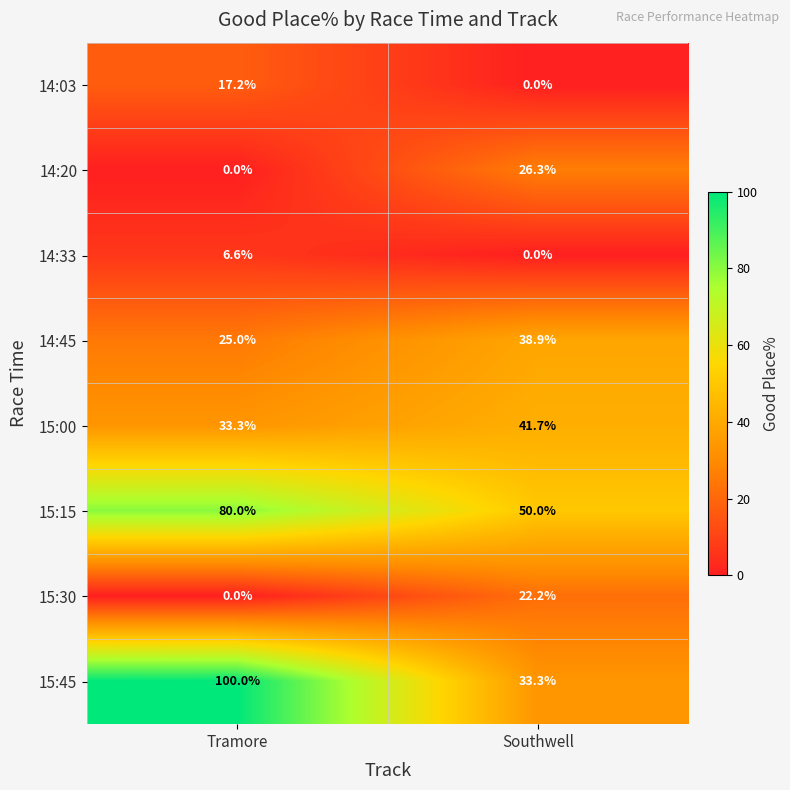

What is the total value across all series at Tramore?

262.1